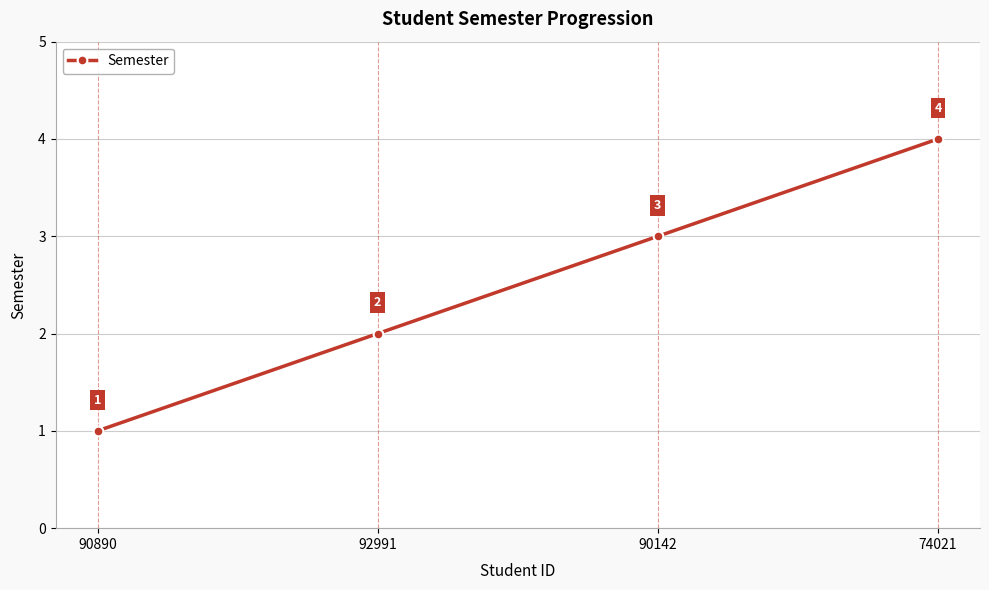

List the labels in order of value, largest first.

74021, 90142, 92991, 90890